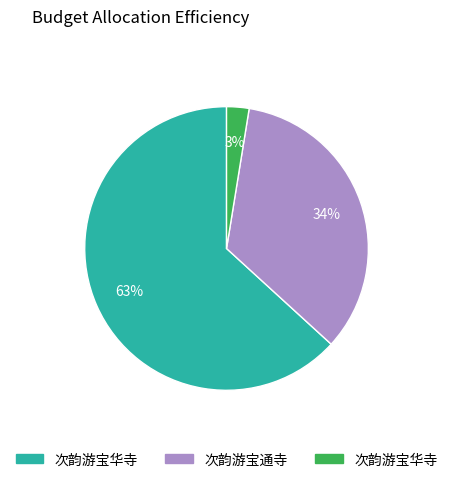

Is there a majority slice in this chart?

Yes